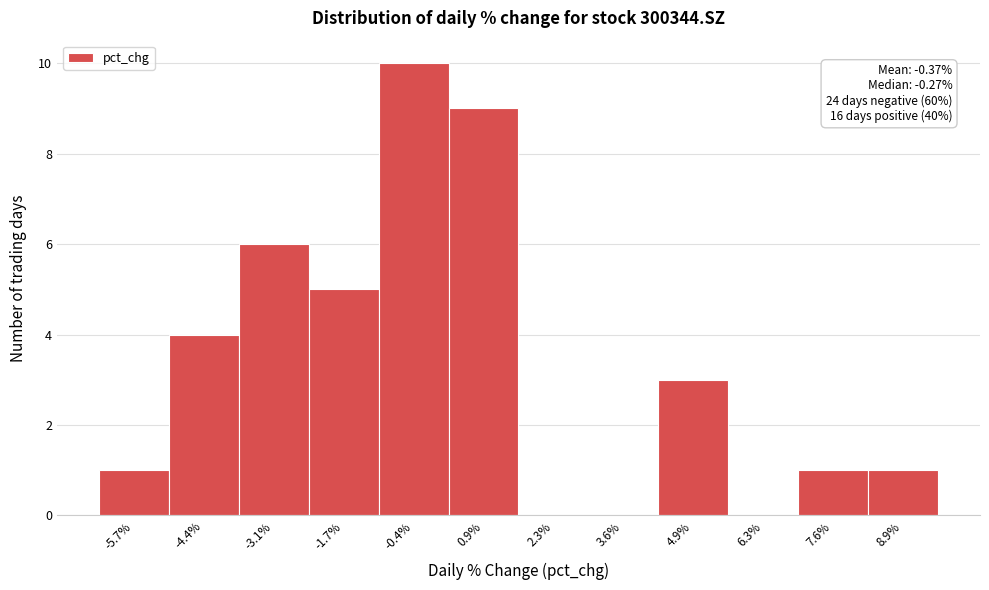

Which range on the x-axis has the tallest bar?

-1.0 to 0.2